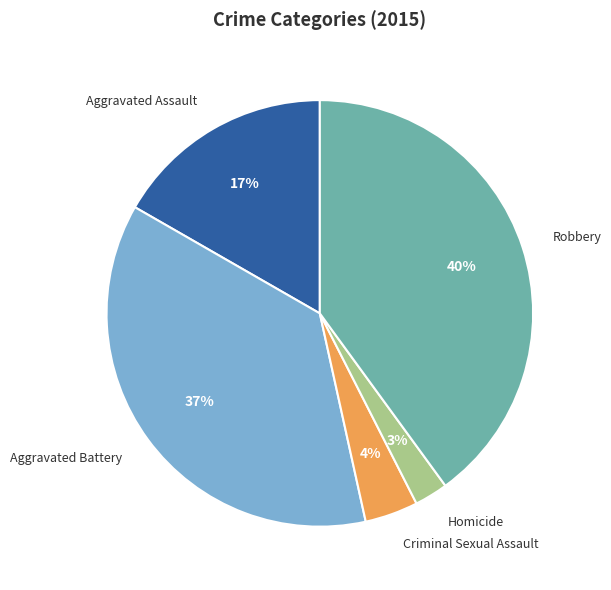

Approximately how many times larger is the value at Aggravated Battery compared to Robbery?

0.9